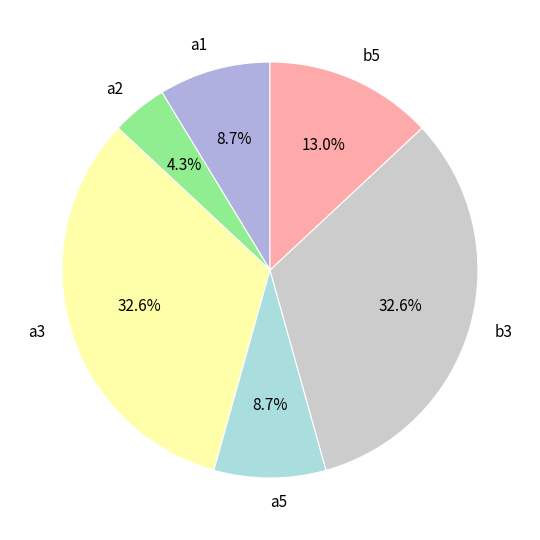

To the nearest percent, what portion does b3 represent?

33%